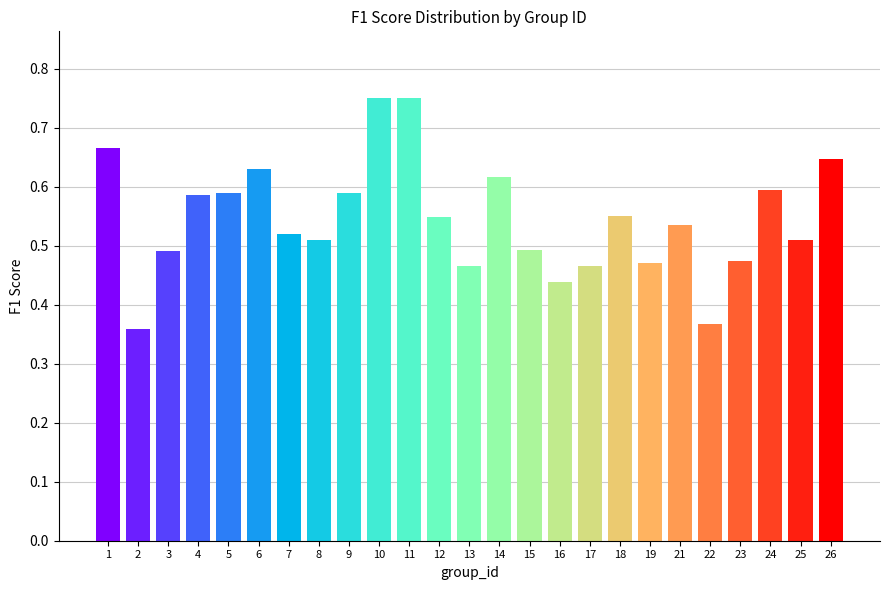

What is the sum of all values?

13.6